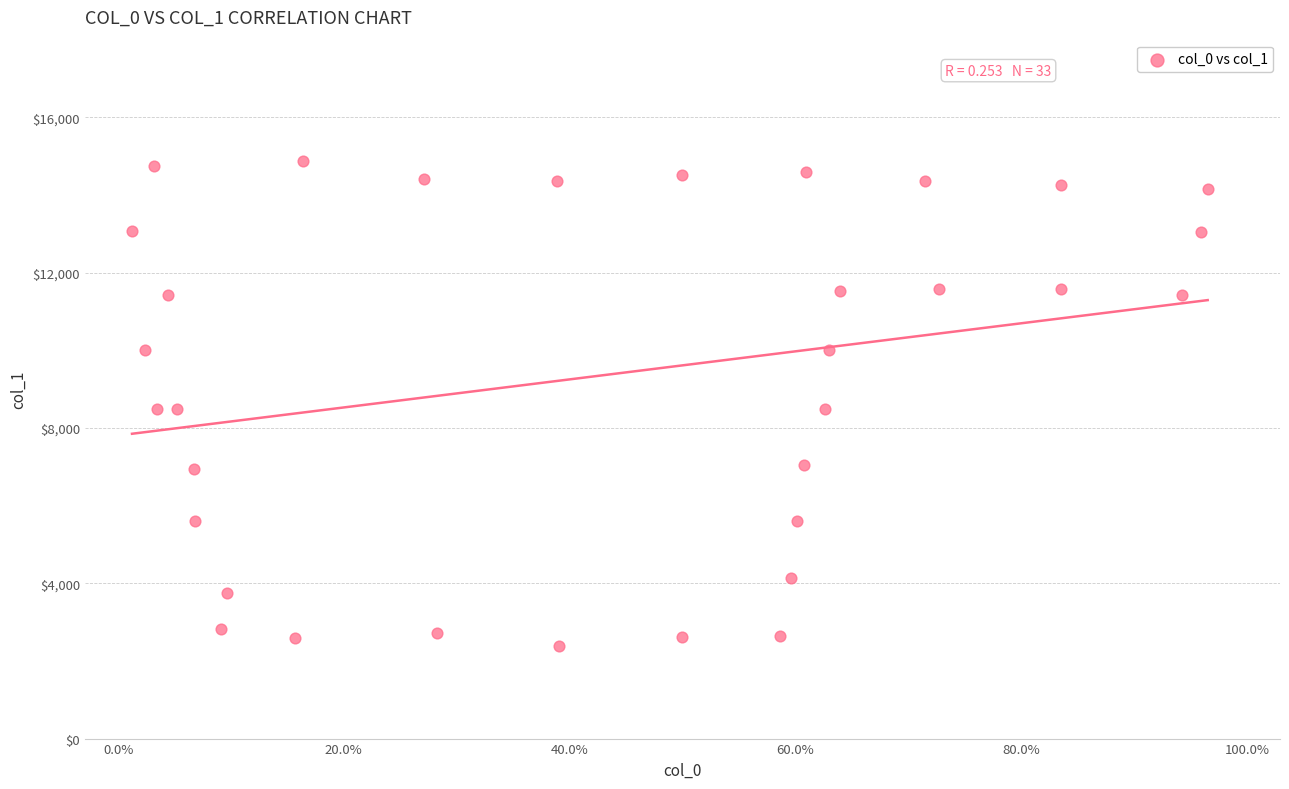

What is the range of X values (max minus min)?

162.0